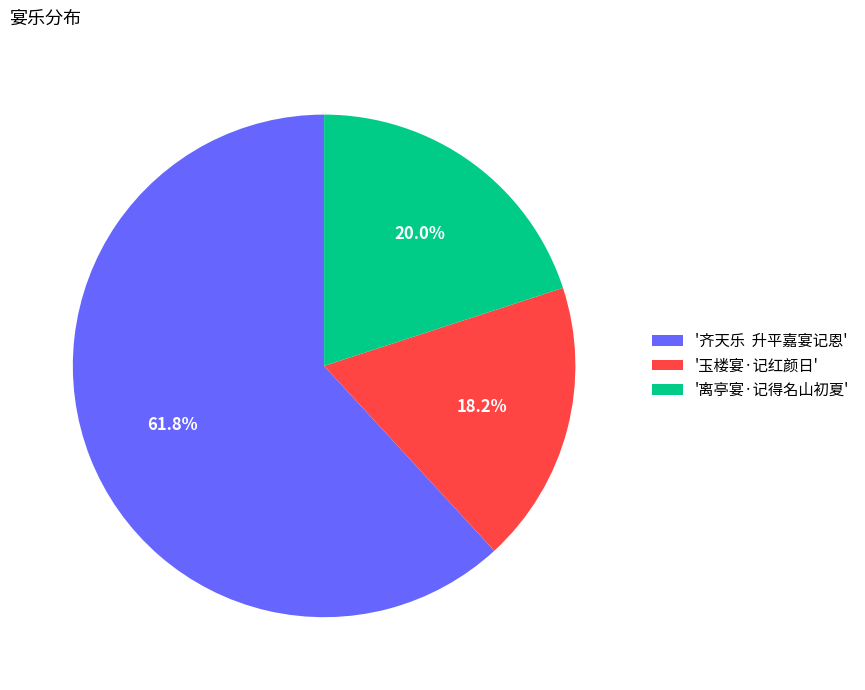

Which slice represents more than half of the pie?

'齐天乐 升平嘉宴记恩'